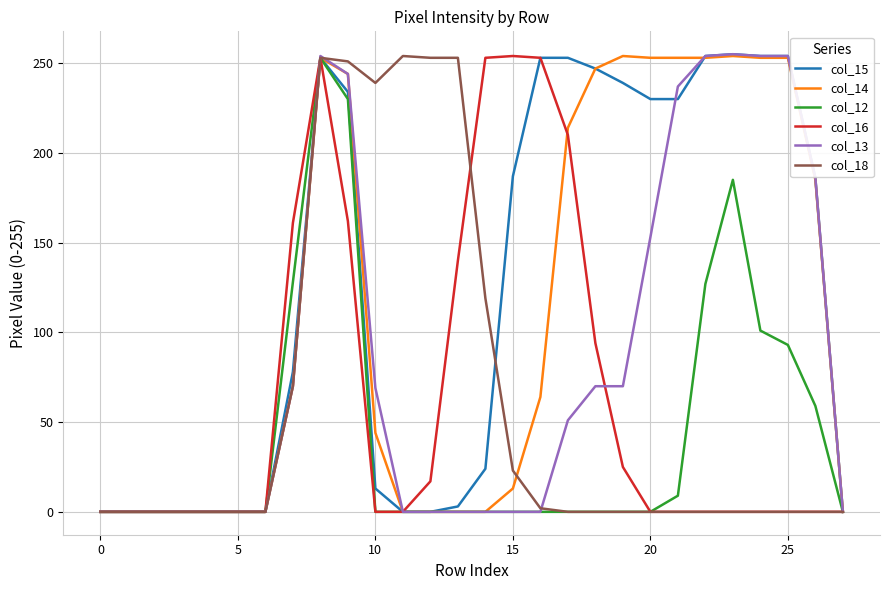

What is the maximum value shown in the chart?

255